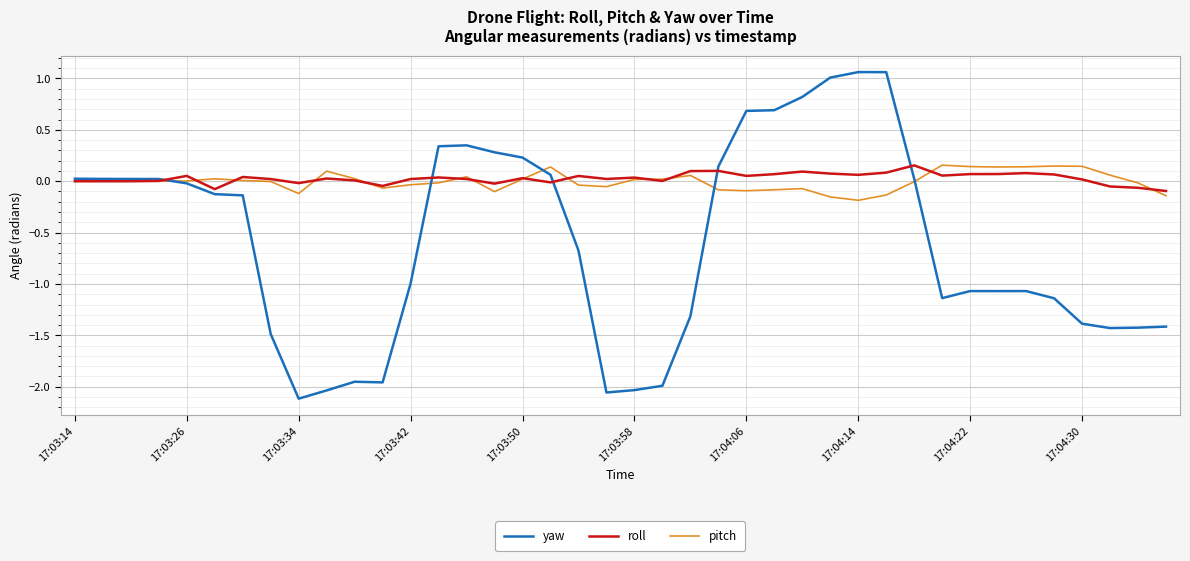

How many lines are shown in the chart?

3